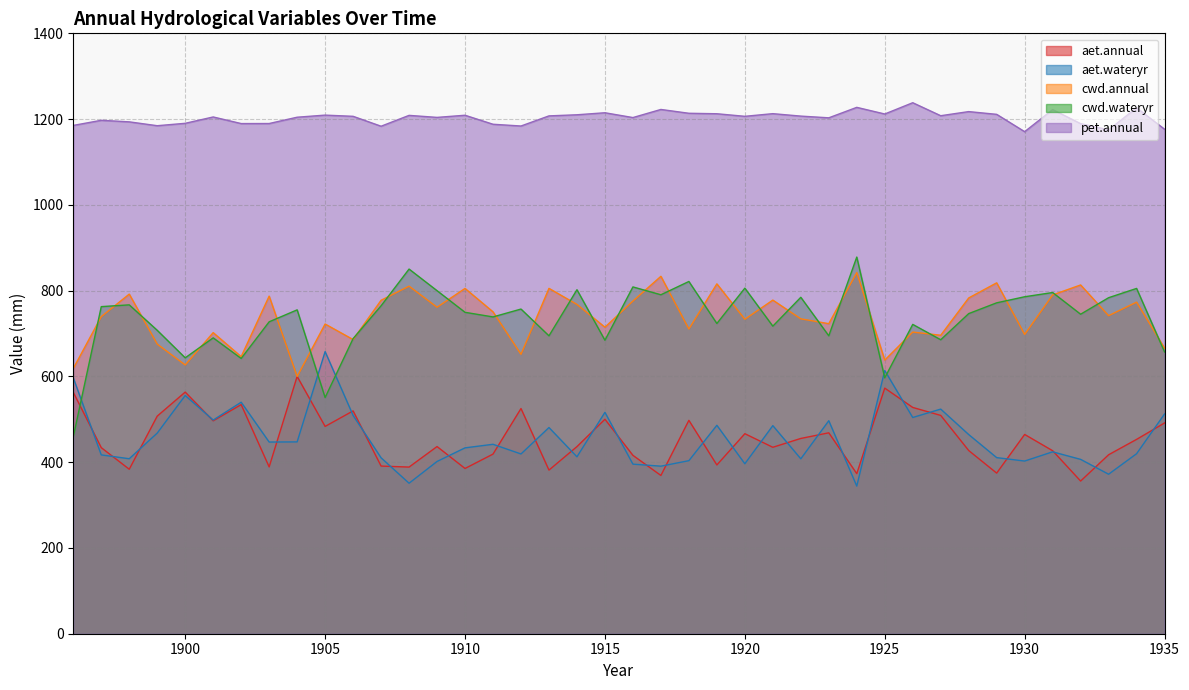

Is it true that cwd.wateryr equals 393.2 at 1901?

False